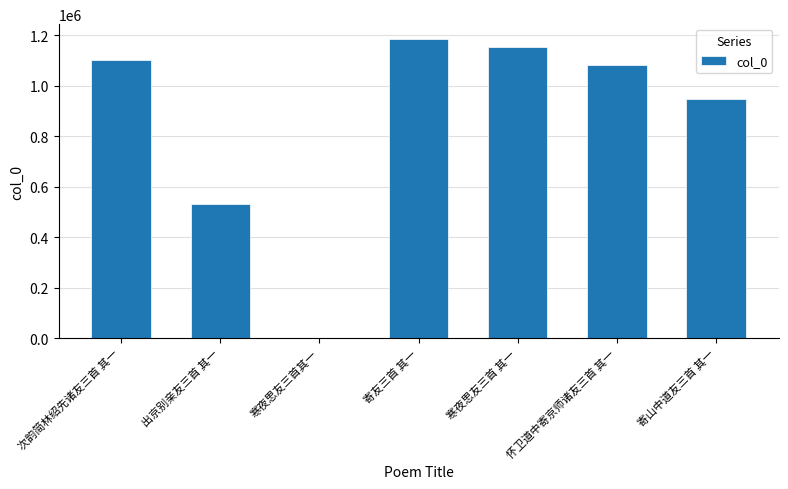

Are the bars grouped side by side (vs. stacked)?

No